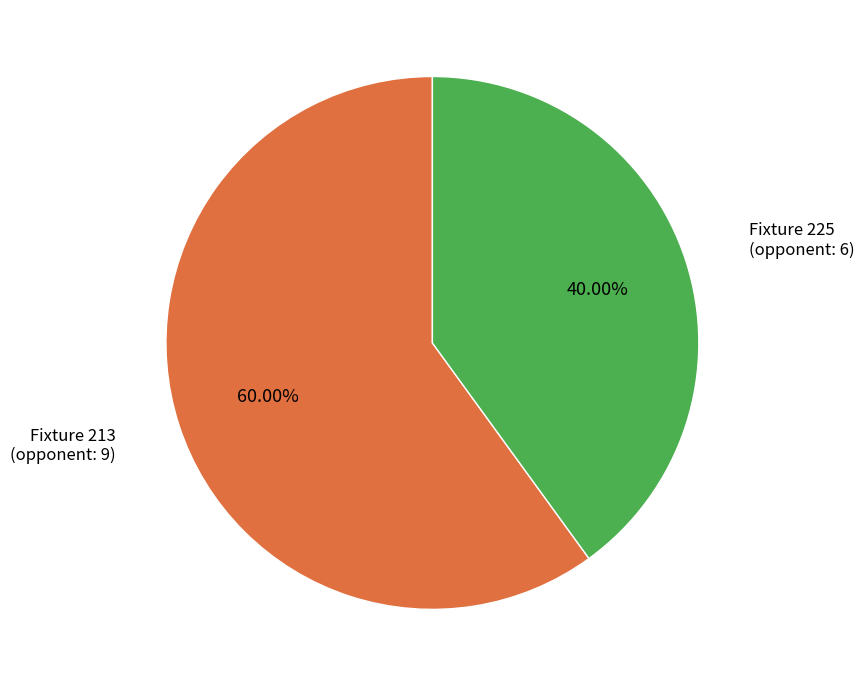

Is there a majority slice in this chart?

Yes